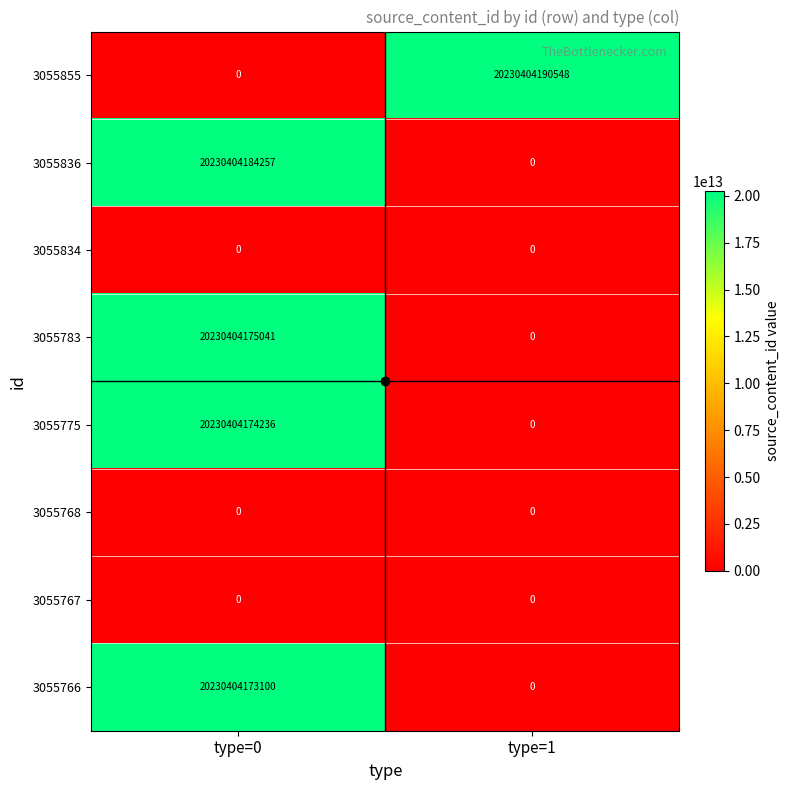

Between type=0 and type=1, which series saw the biggest shift?

3055855